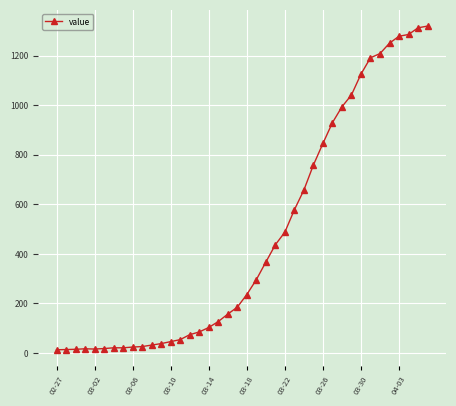

What is the difference between the second highest and minimum values?

1300